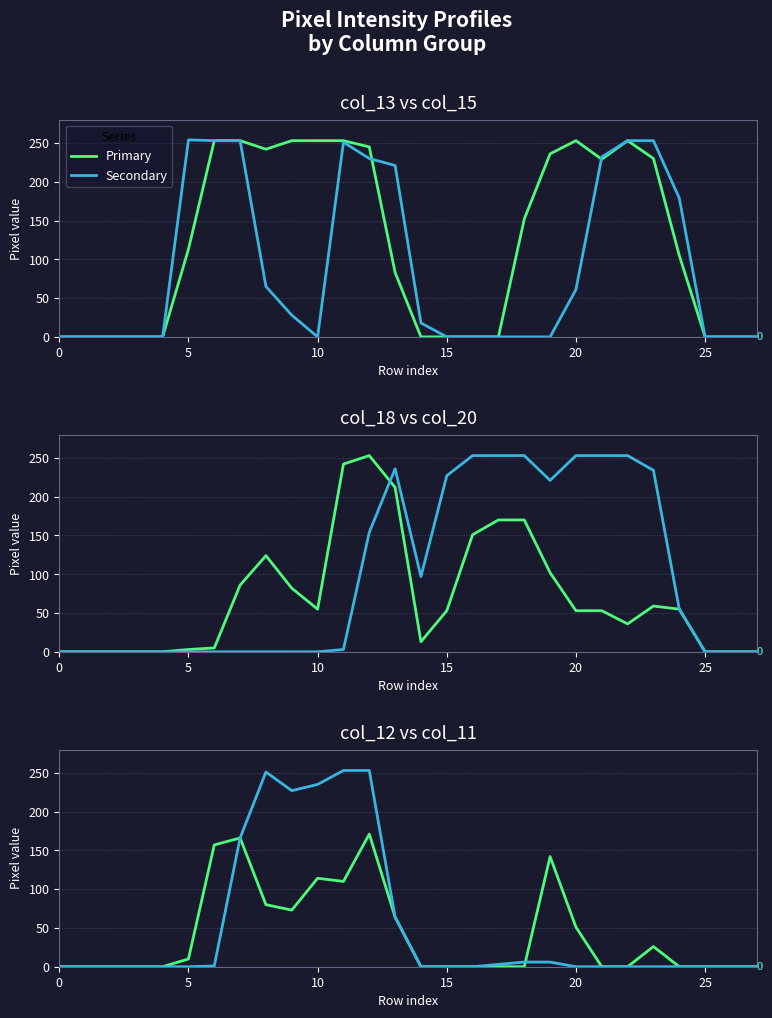

What are all the series names shown in the legend?

Primary, Secondary